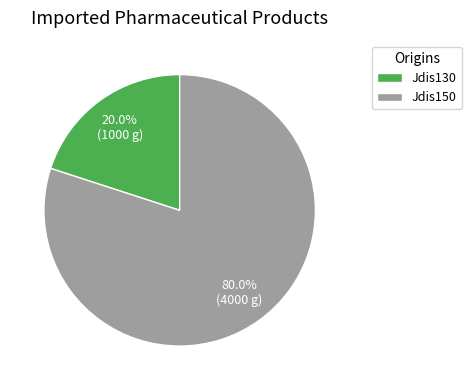

Do Jdis130 and Jdis150 together represent more than half of the pie?

Yes